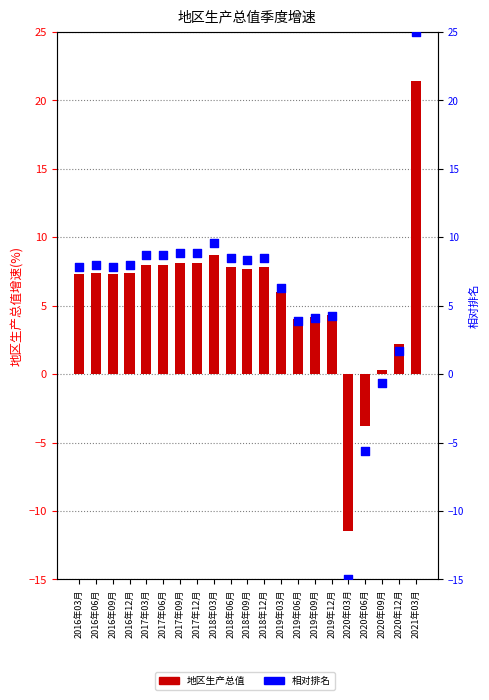

Which series contains the lowest Y value?

相对排名